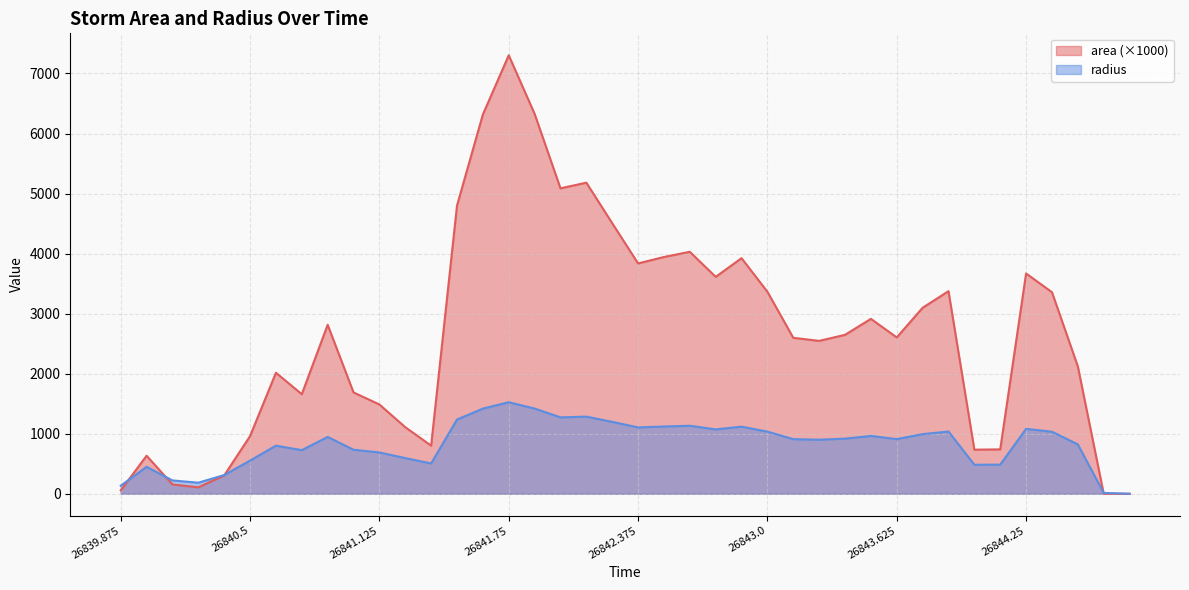

Rank the series at 26844.375 from lowest to highest value.

radius, area